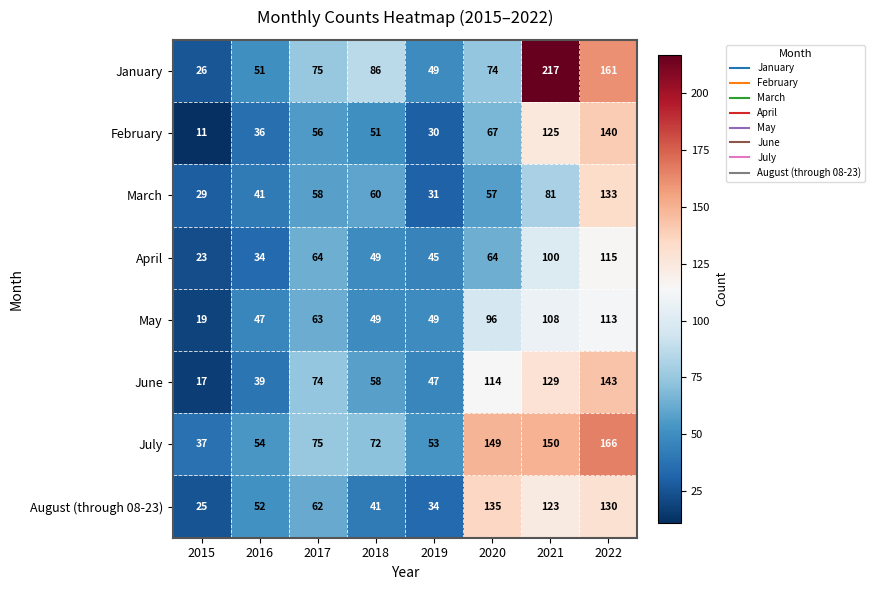

What is the sum of the January values at 2017 and 2022?

236